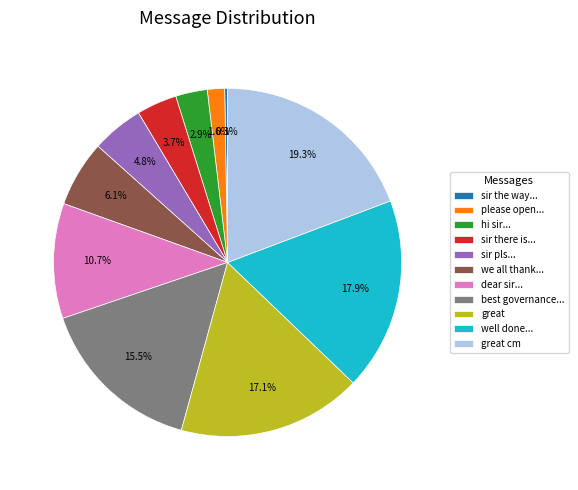

Combined, do we all thank... and well done... account for over 50%?

No